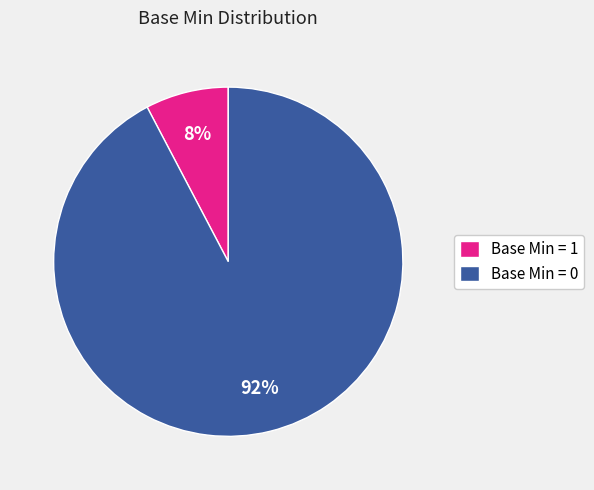

The Base Min = 1 slice represents 8% of the pie. True or false?

True